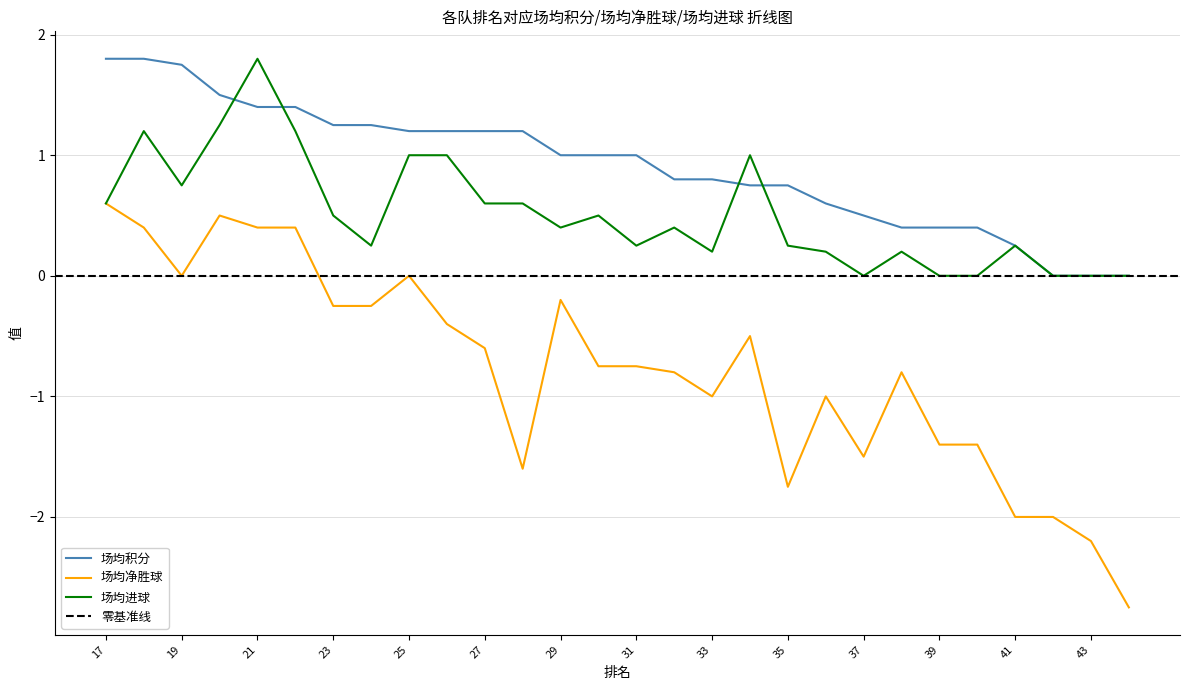

What is the difference between the maximum and minimum values in the 场均净胜球 series?

3.4